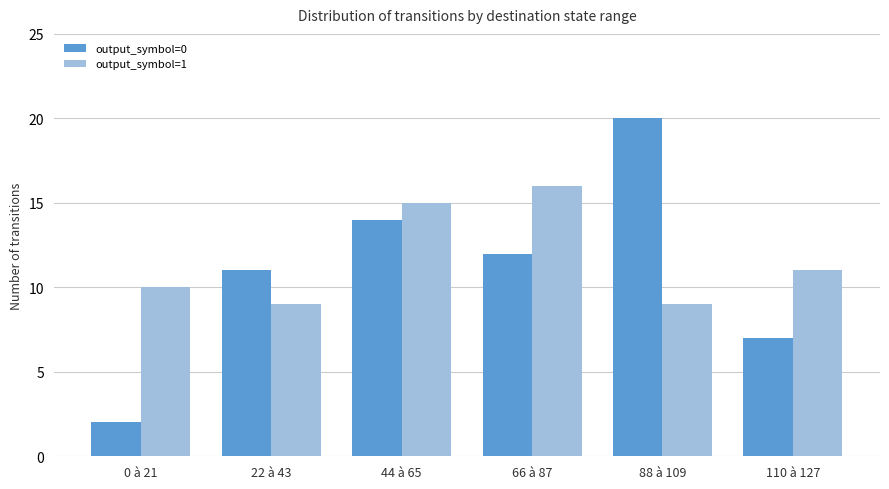

At 0 à 21, list the series in order from smallest to largest.

output_symbol=0, output_symbol=1